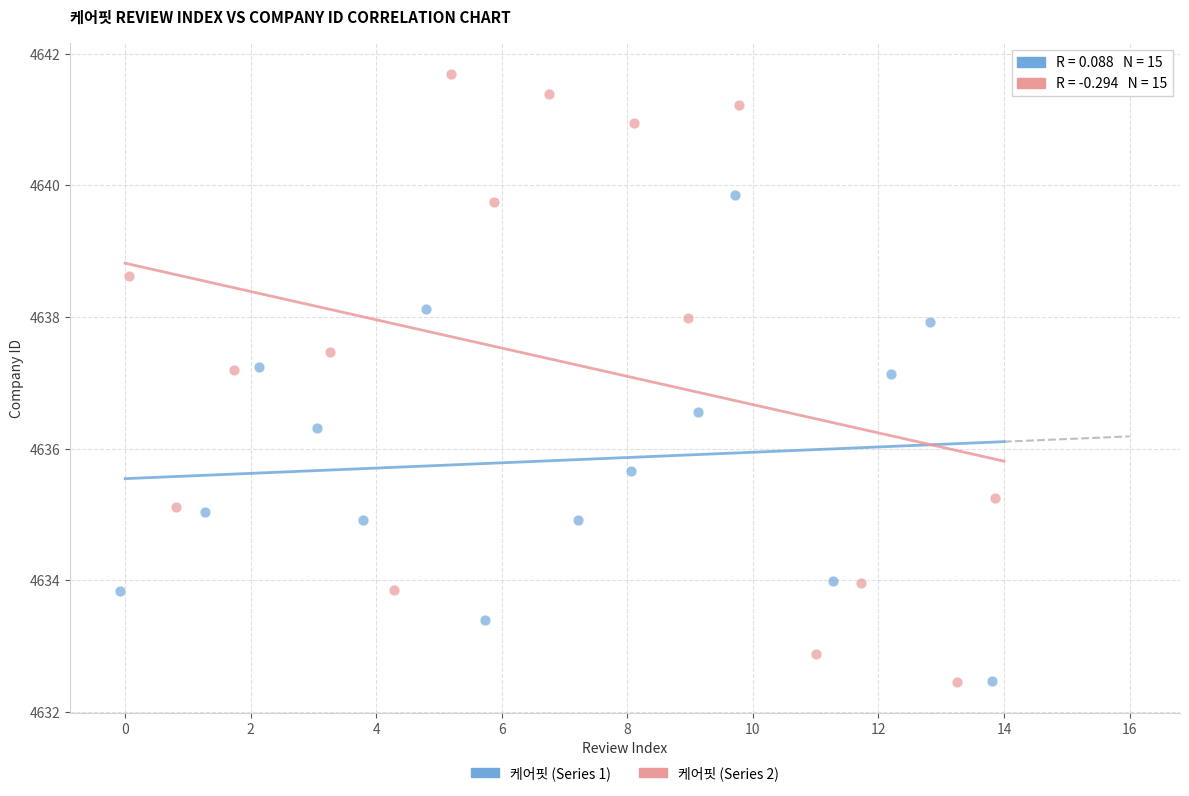

What are all the series names shown in the legend?

케어핏 (Series 1), 케어핏 (Series 2)